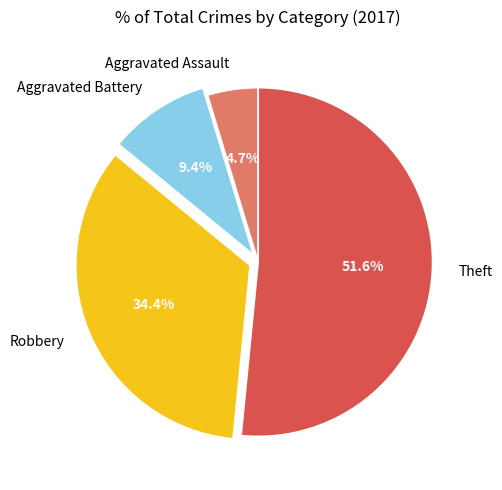

Is it true that Robbery is 47% of the pie?

False